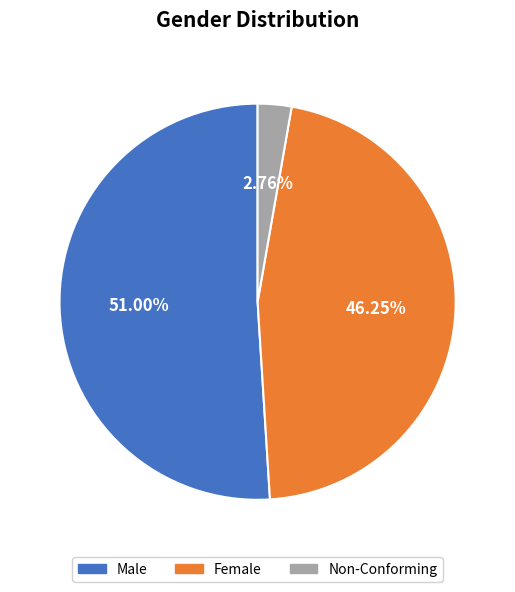

How many slices are in this pie chart?

3